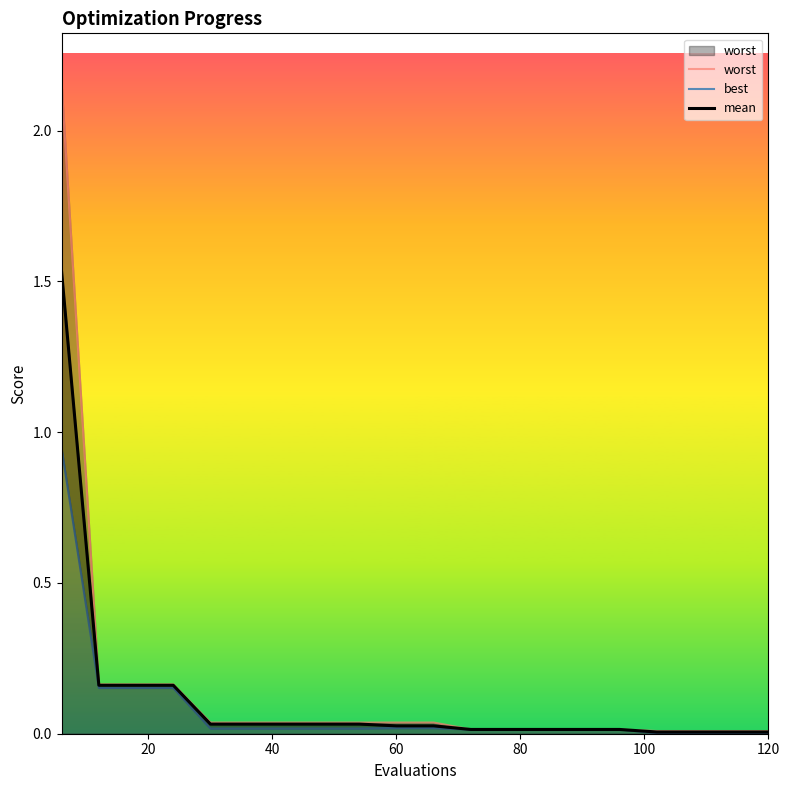

The value of best at 80 is 0.0. True or false?

True